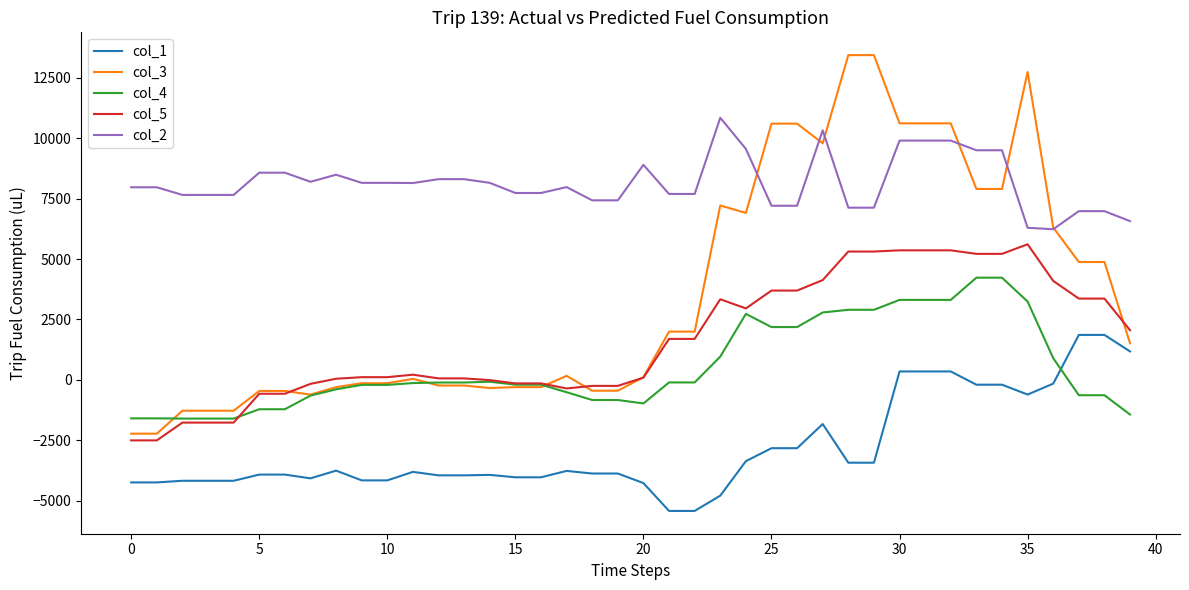

True or false: col_2 and col_1 cross at least once.

False